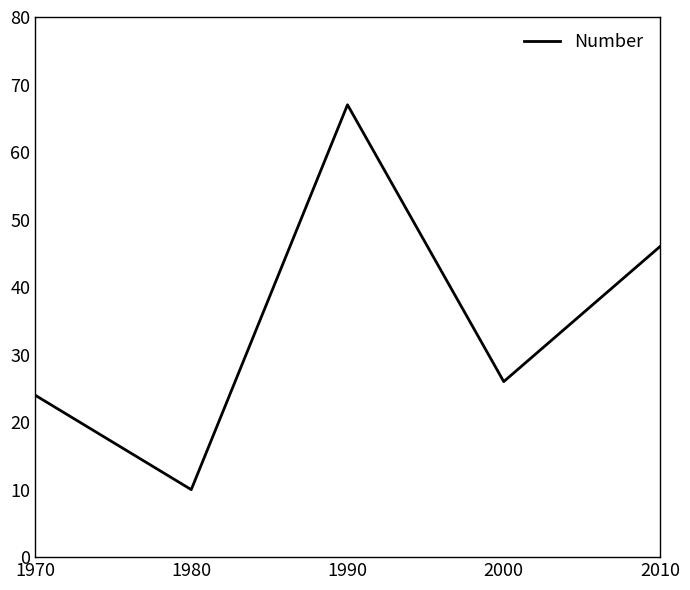

What is the sum of the values at 1980 and 1990?

77